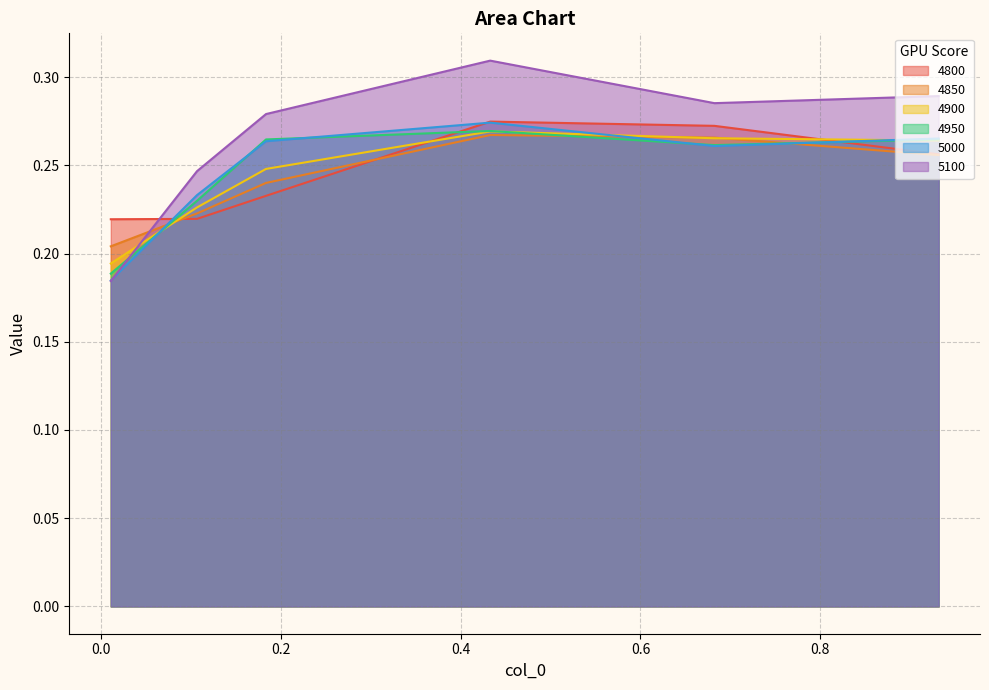

Rank the series by their maximum value, from highest to lowest.

5100, 4800, 5000, 4950, 4900, 4850